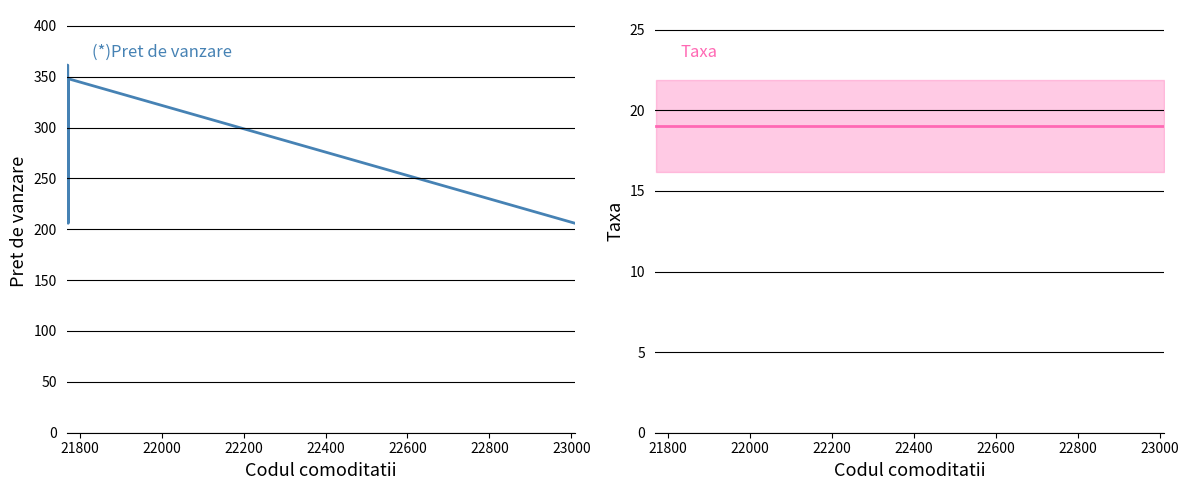

What is the value of the Taxa point at the 5th from the left?

19.0